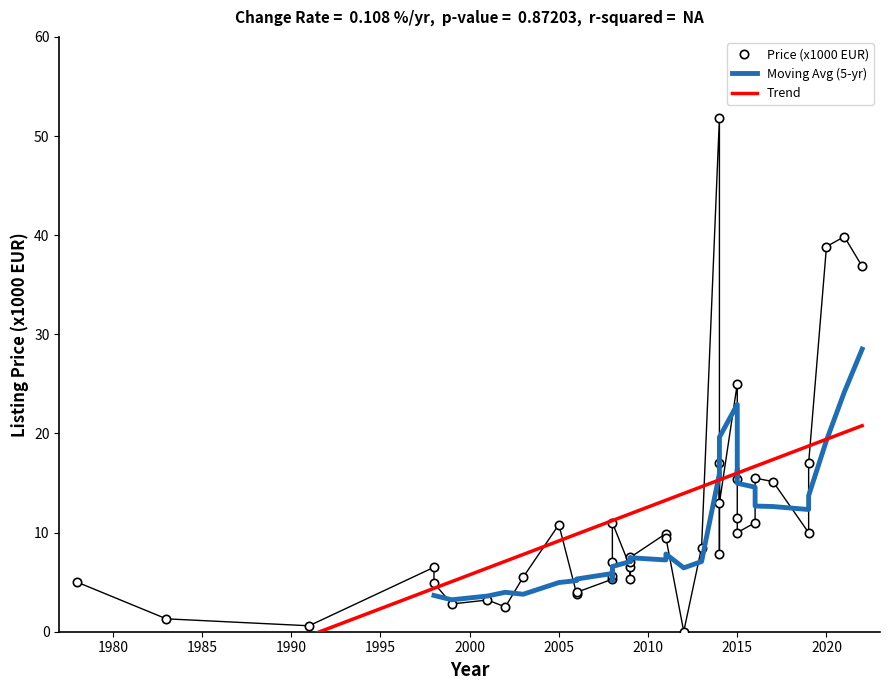

Where is the data nearest to the value 25?

2015